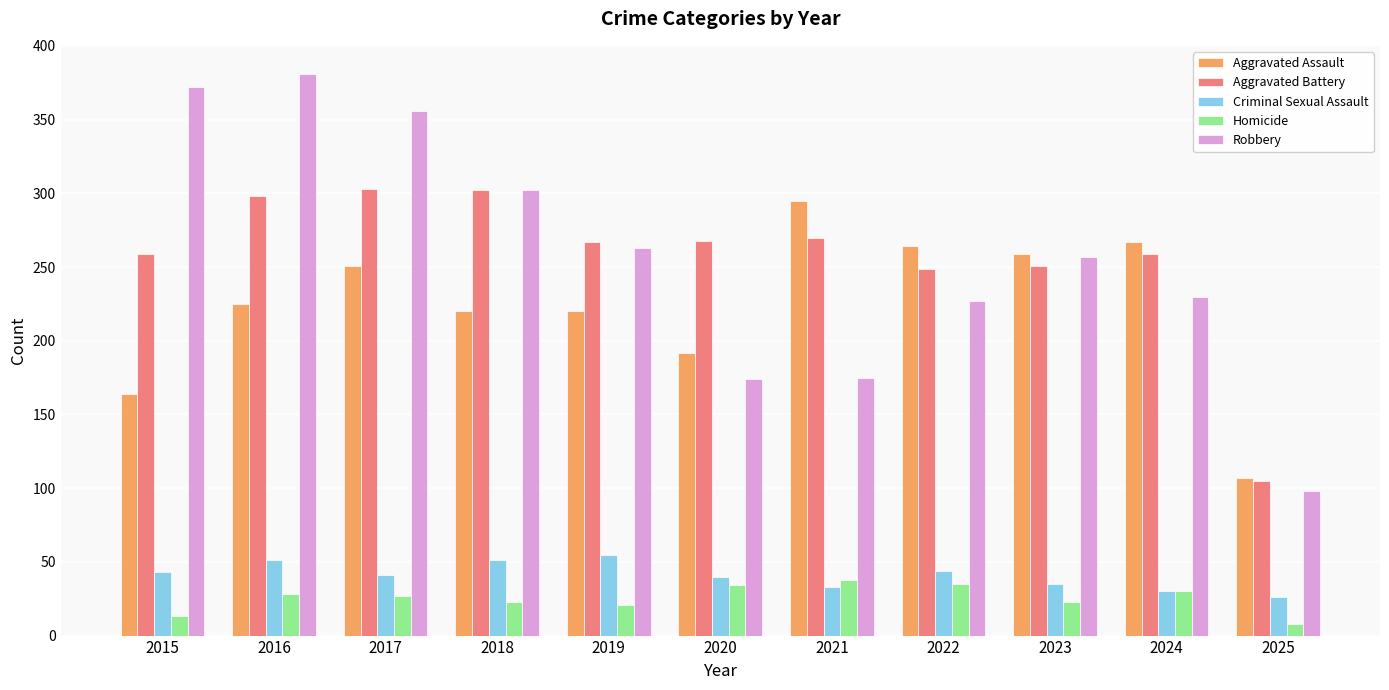

What is the difference between the maximum and minimum values in the Aggravated Battery series?

198